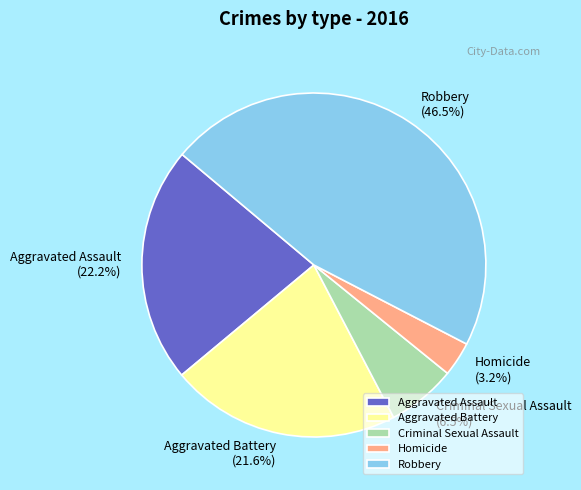

Rank the categories by value from highest to lowest.

Robbery, Aggravated Assault, Aggravated Battery, Criminal Sexual Assault, Homicide